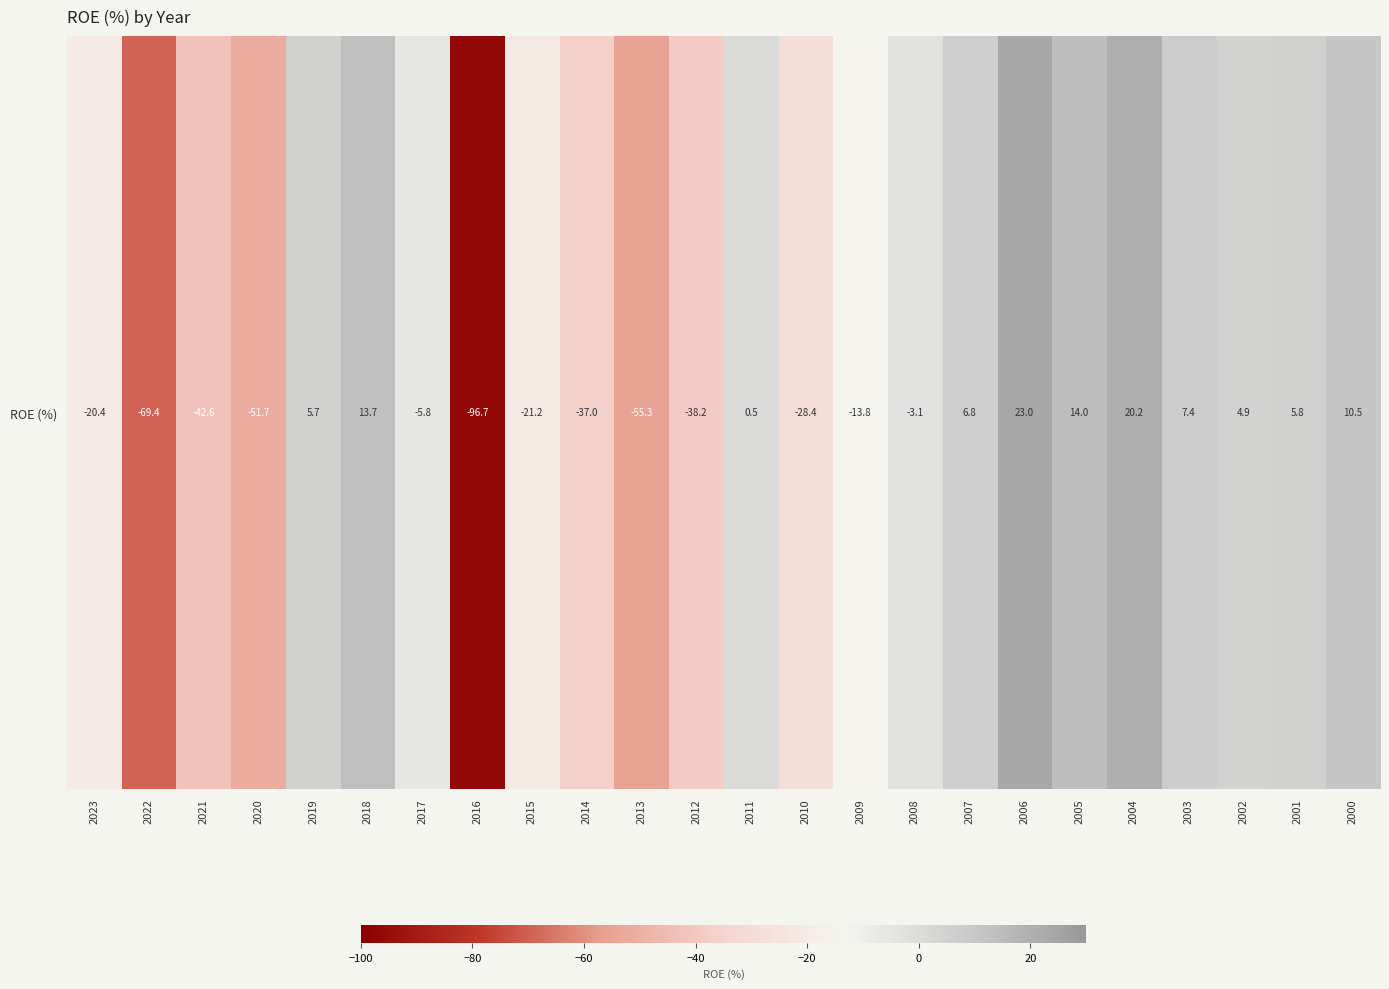

Where does the data first go above -3?

2019